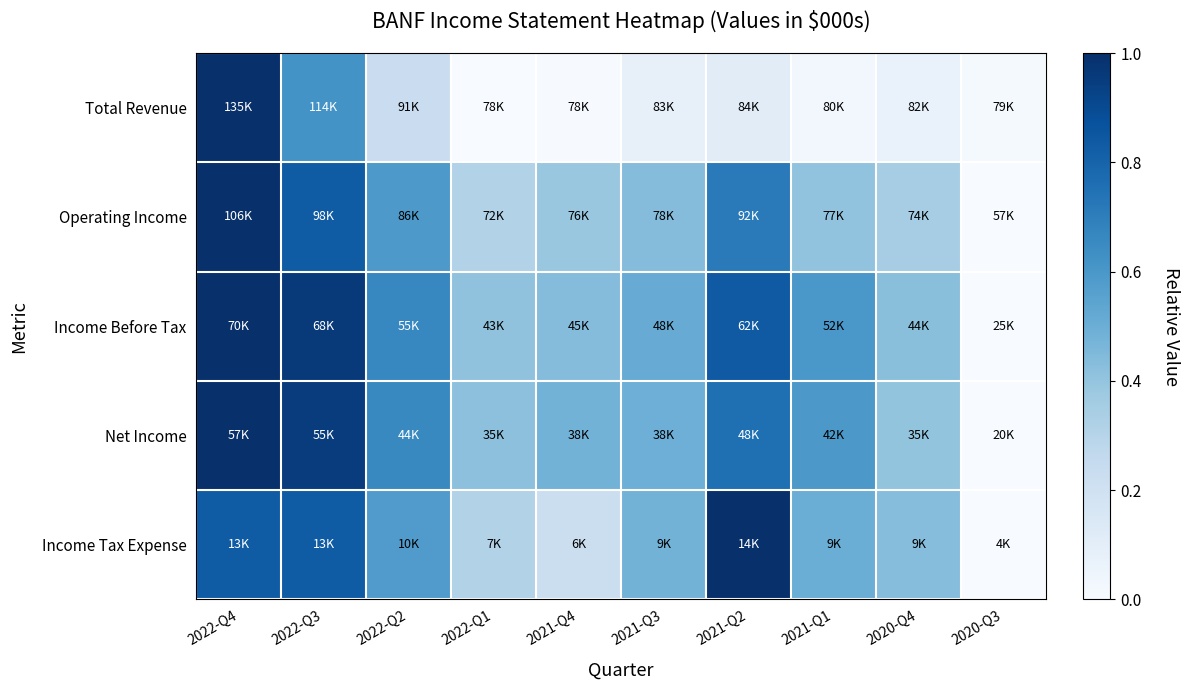

At which category does the chart reach its peak across all series?

2022-Q4